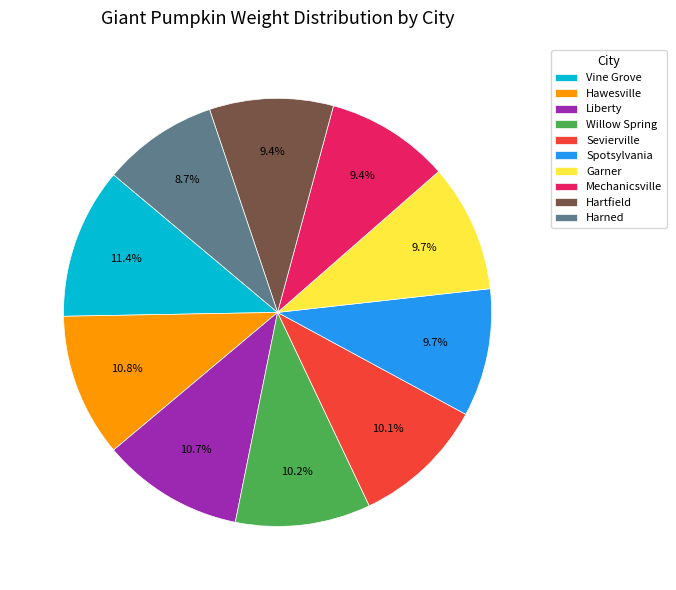

To the nearest percent, what percentage of the pie is Harned?

9%